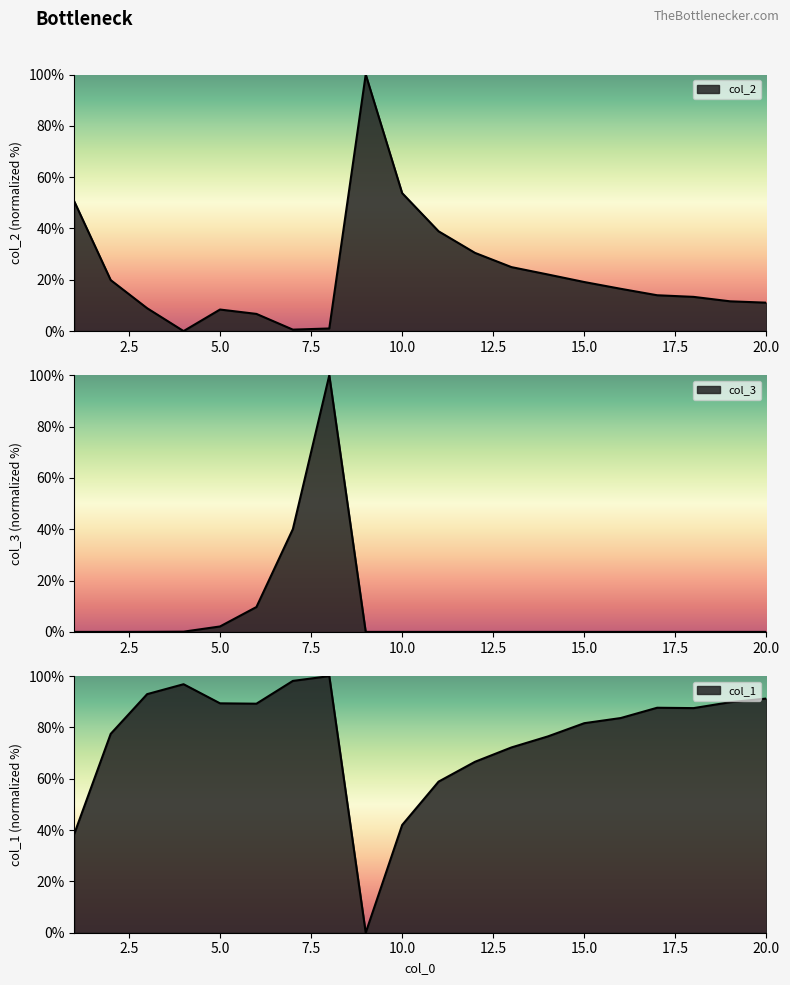

What is the sum of all col_2 values?

451.7